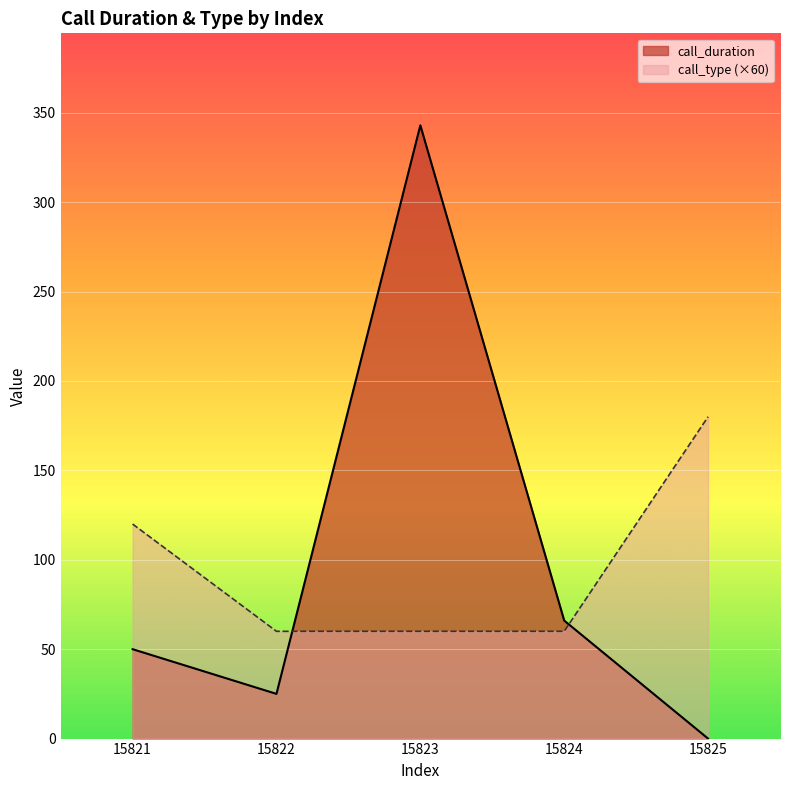

At which category is the sum across all series the highest?

15823